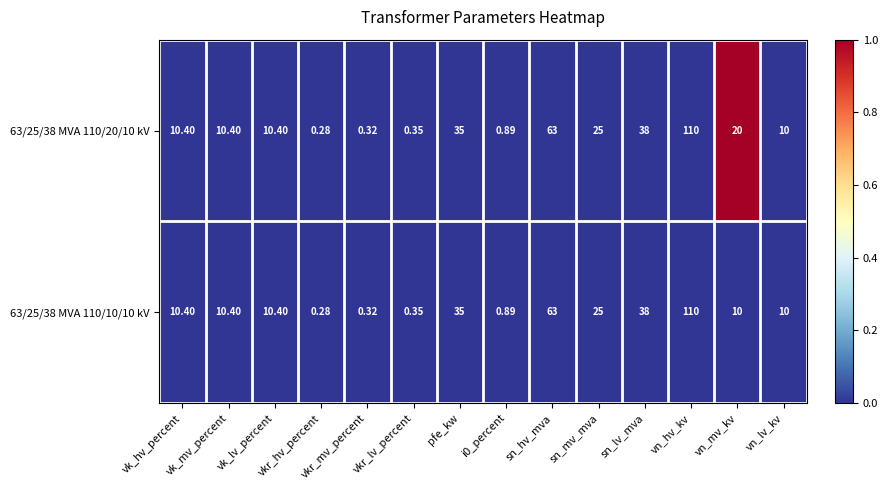

At which category is the sum across all series the highest?

vn_hv_kv